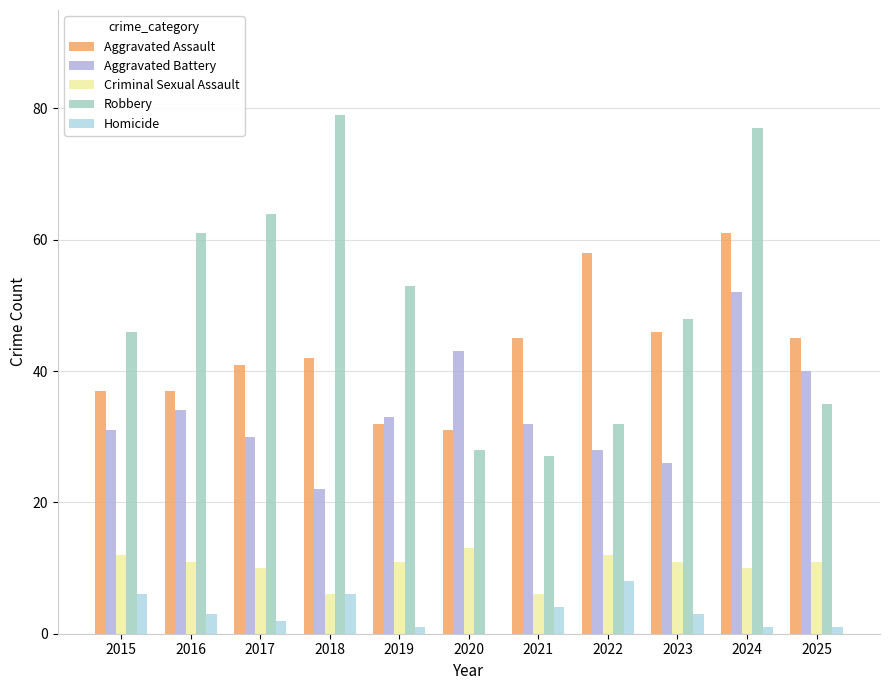

What value does the Aggravated Battery series have at 2025?

40